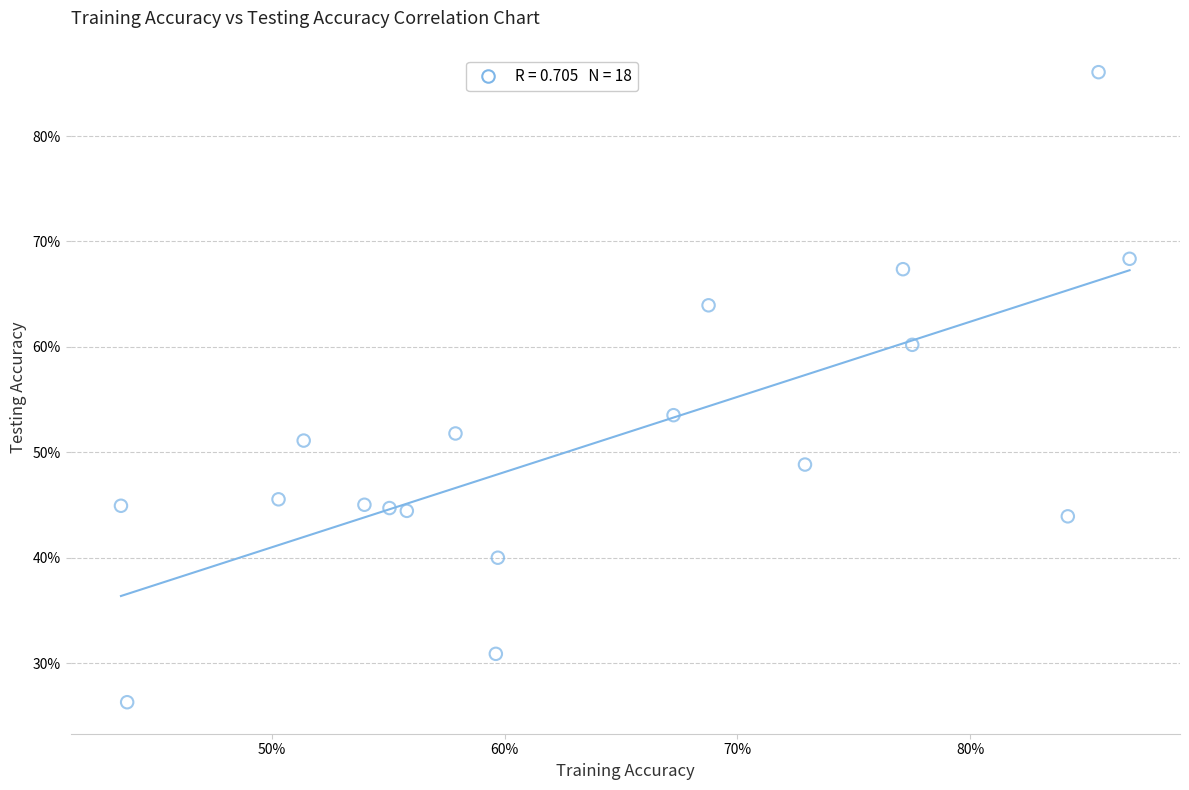

What is the range of X values (max minus min)?

43.3